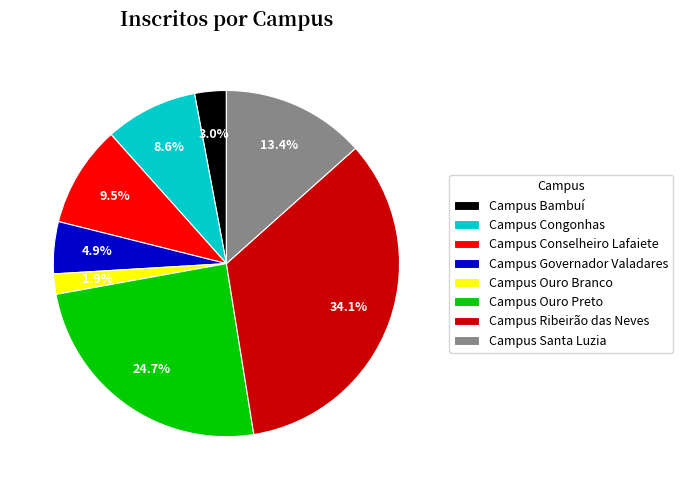

Between Campus Ouro Preto and Campus Bambuí, which is larger?

Campus Ouro Preto